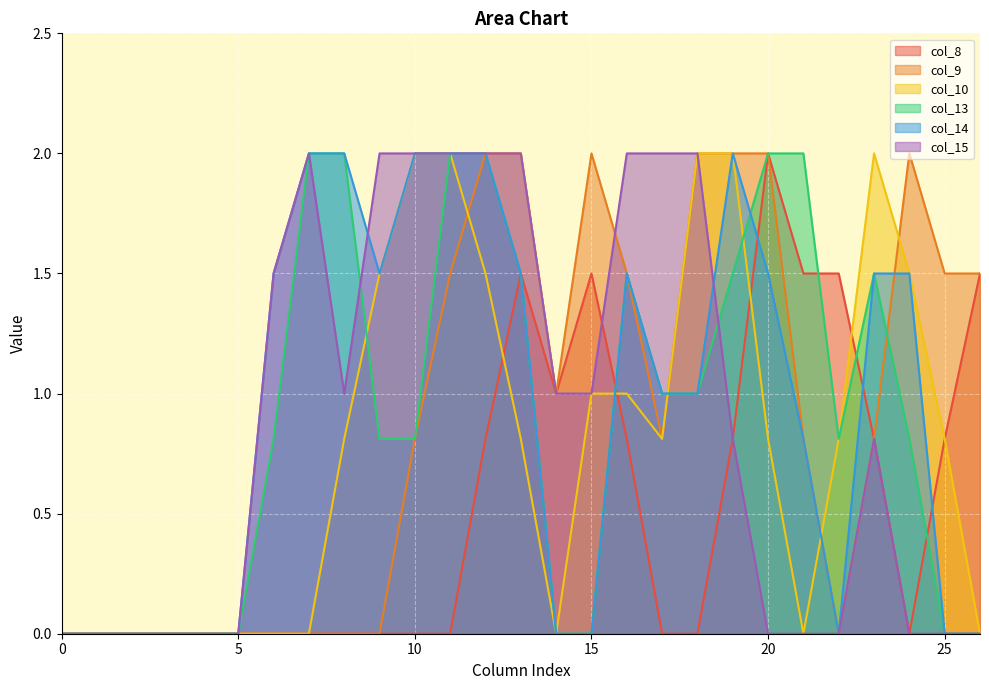

Between which two adjacent categories do col_9 and col_10 first intersect?

11 and 12